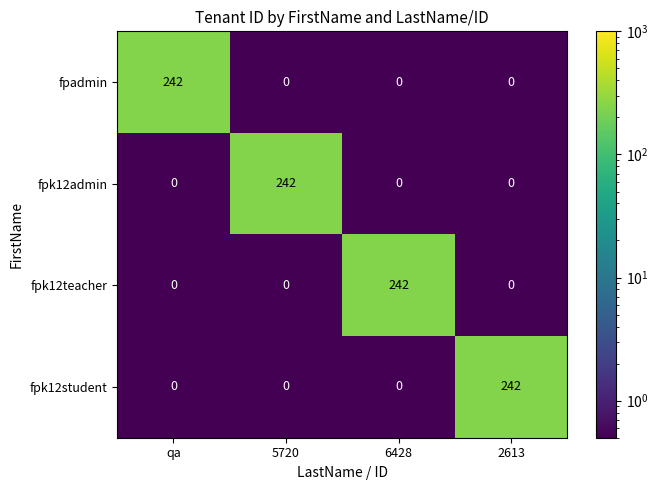

What is the maximum value for fpk12admin?

242